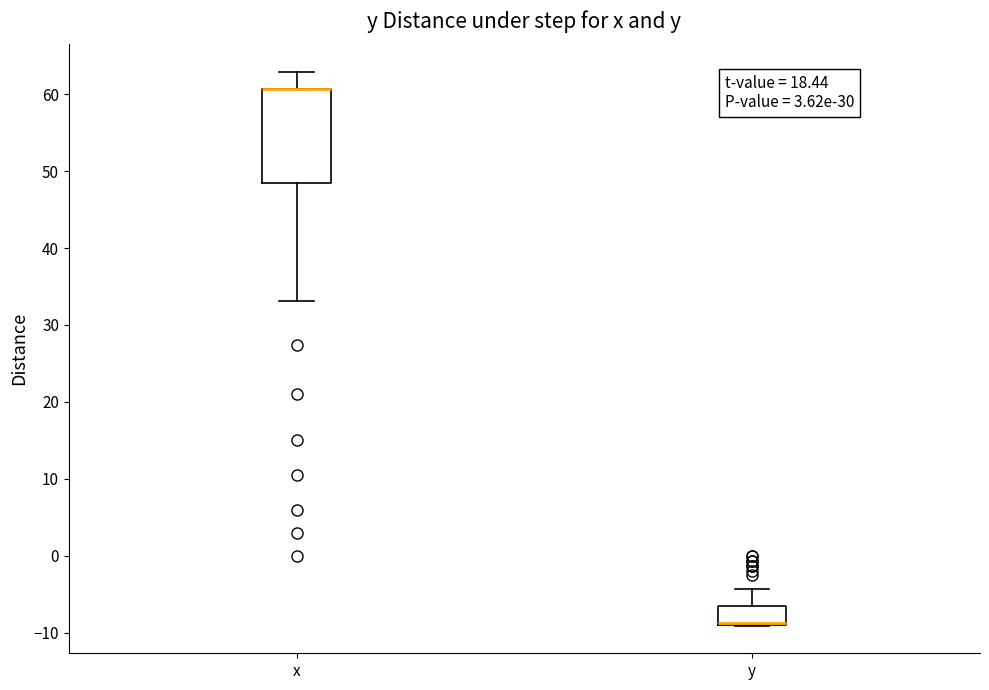

Where is the upper edge of the box for y on the y-axis? The values are not printed on the chart, so give them approximately, as read against the axis.

-7